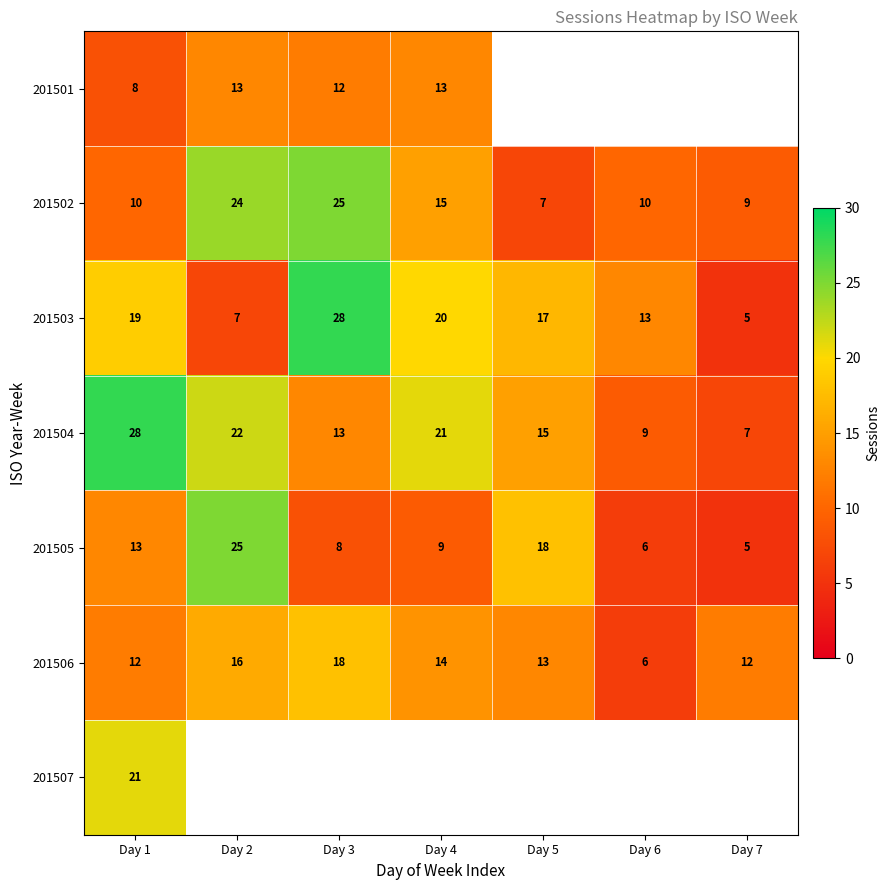

Is it true that 201503 equals 43.0 at Day 3?

False